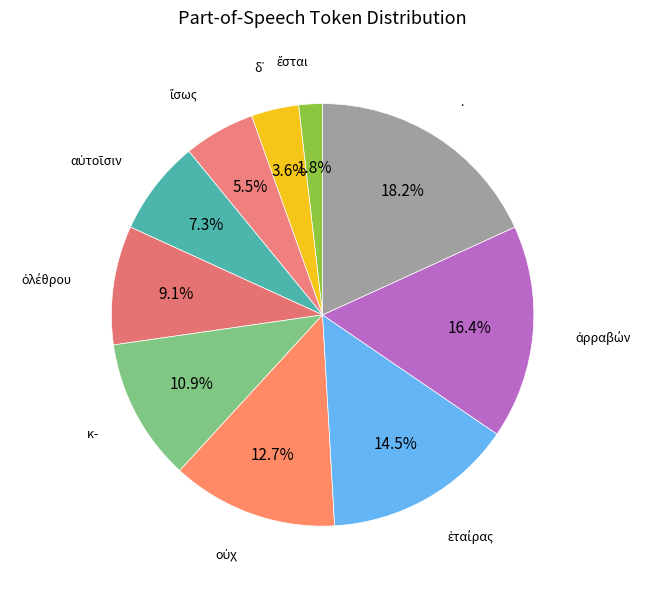

How many segments does this pie chart have?

10